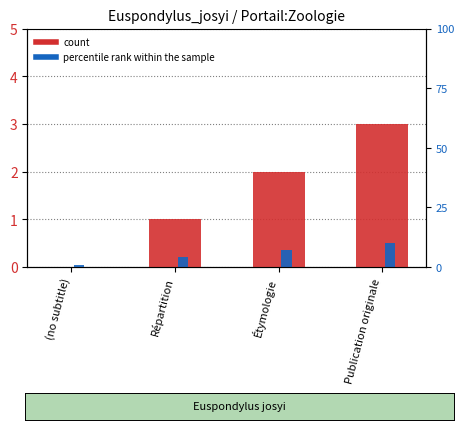

What value does the count series have at Étymologie?

2.0